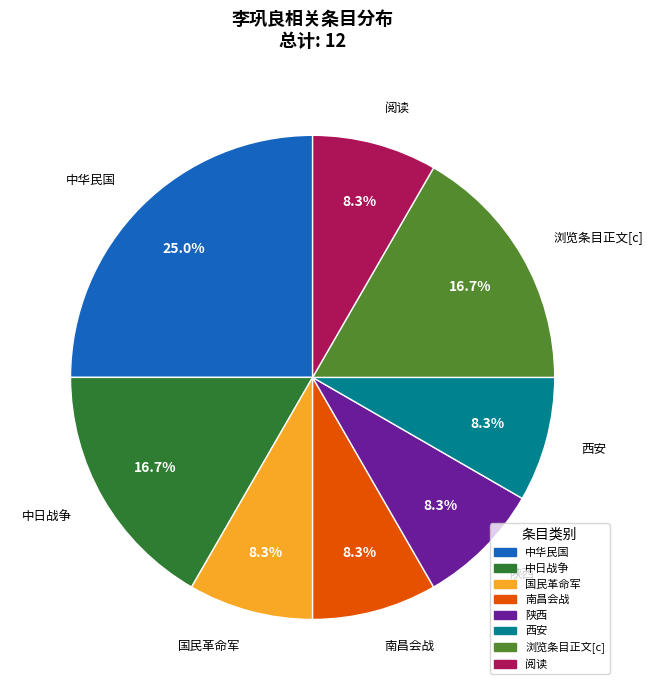

Which has a higher value, 国民革命军 or 浏览条目正文[c]?

浏览条目正文[c]